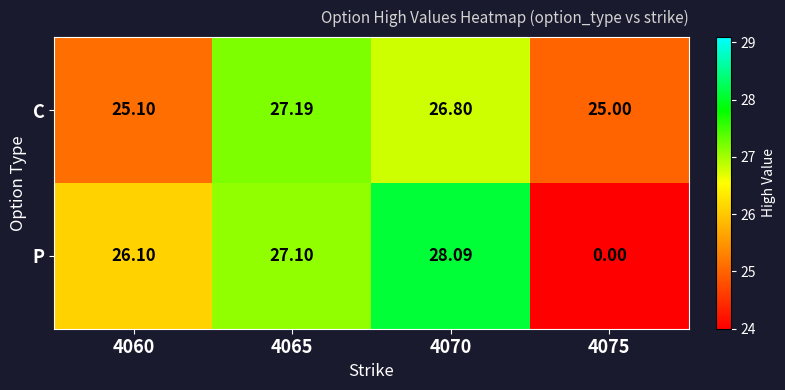

What is the difference between the highest and lowest values at 4070?

1.3